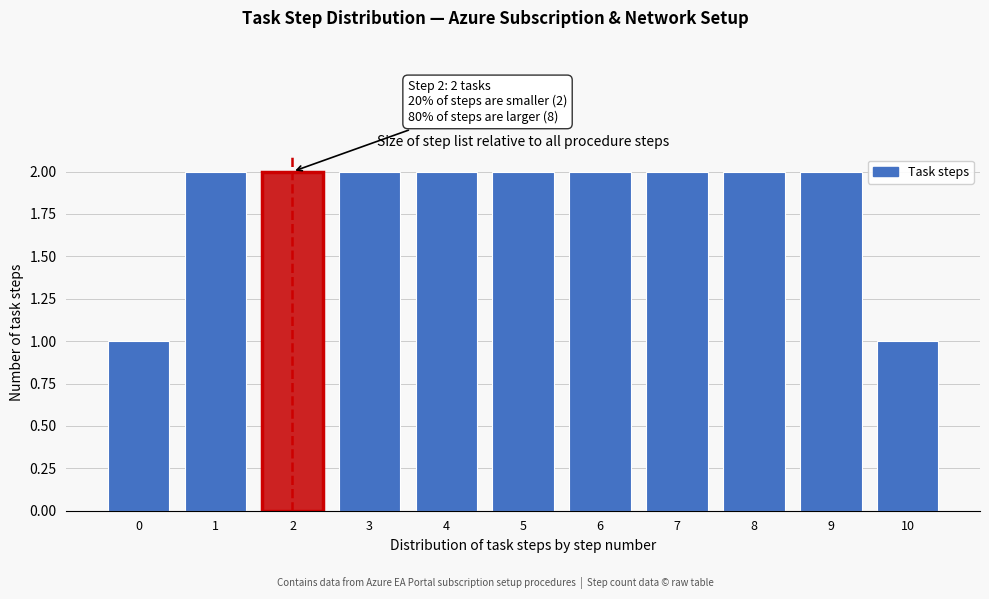

Reading right to left, list all the values displayed in this chart.

1	2	2	2	2	2	2	2	2	2	1